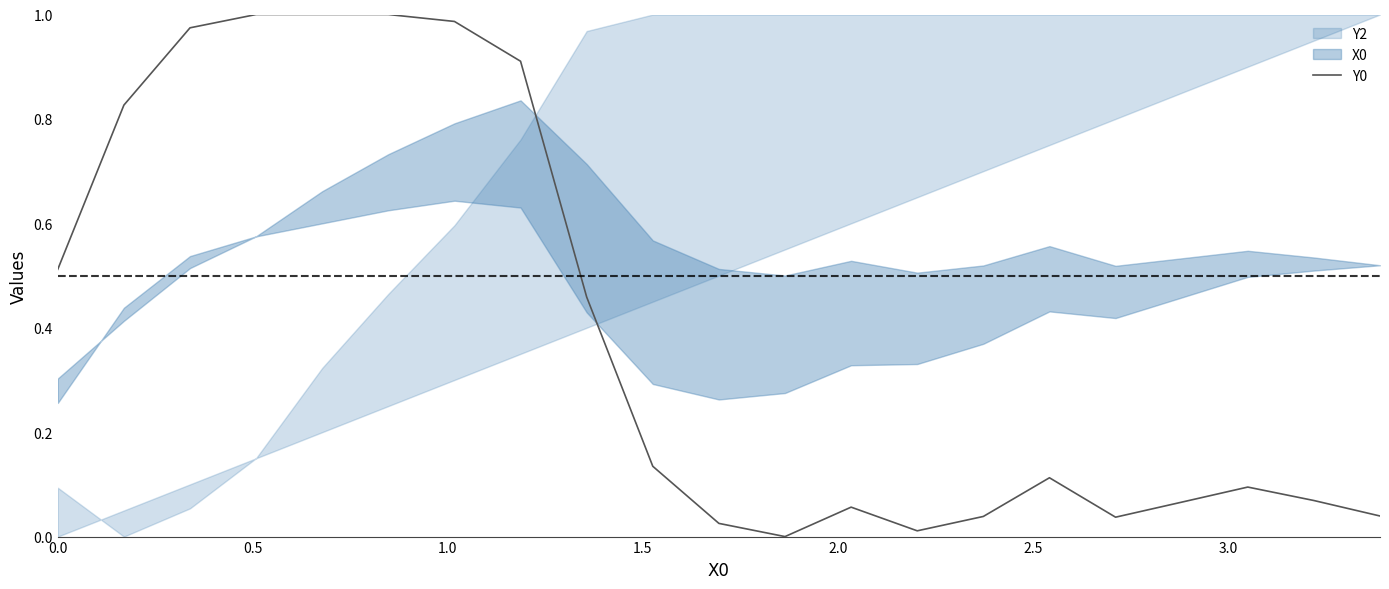

What is the sum of all values?

8.4